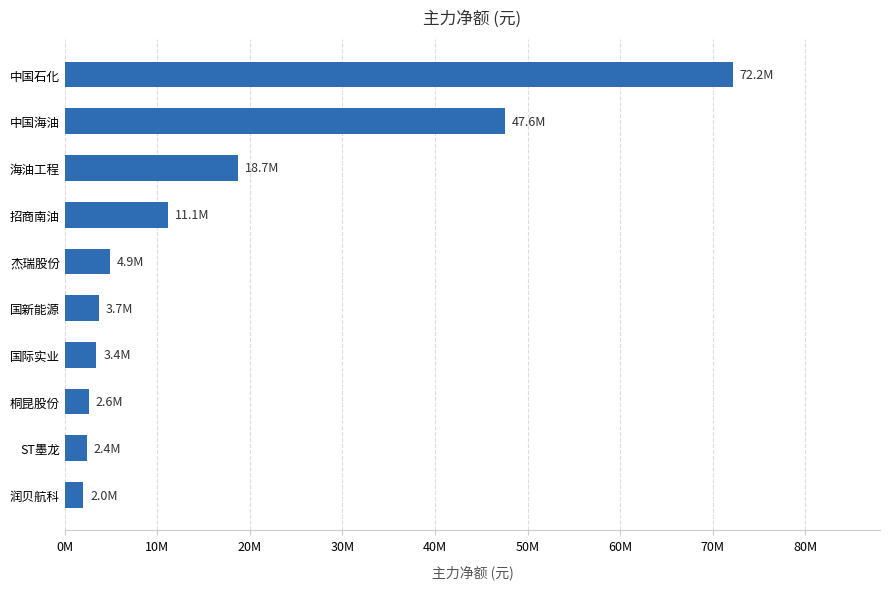

Does the chart contain any negative values?

No